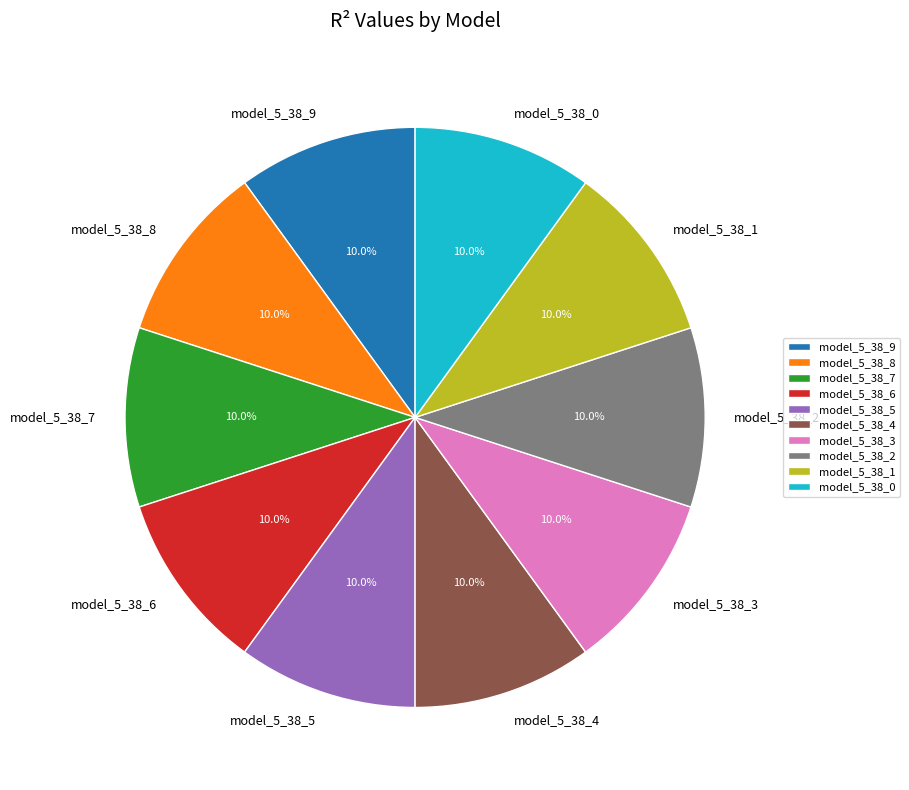

To the nearest percent, what portion does model_5_38_9 represent?

10%